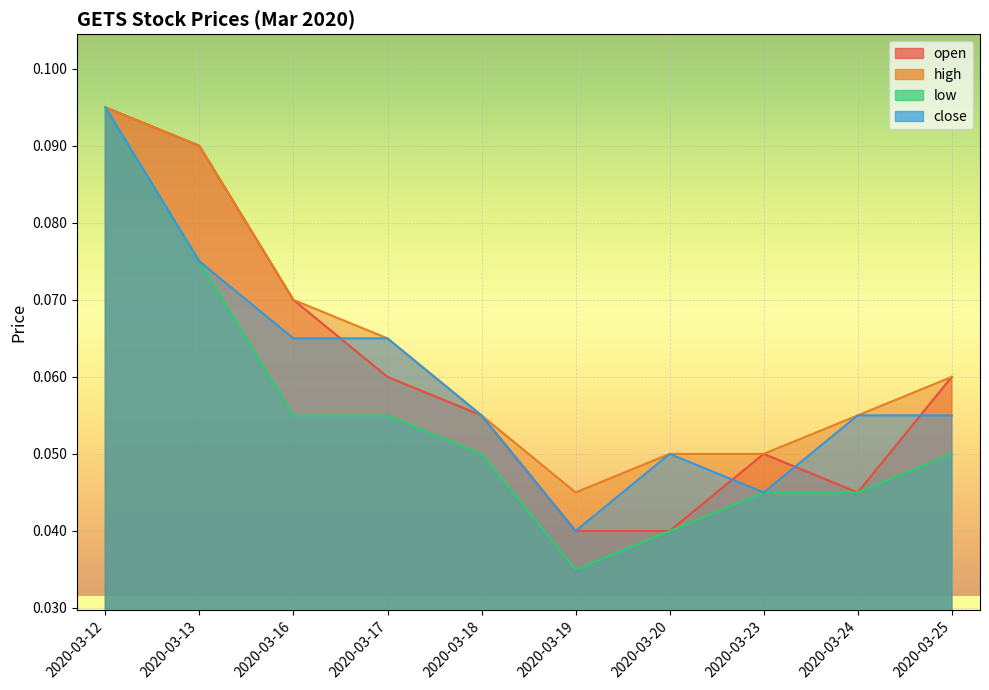

True or false: close has a value of 0.1 at 2020-03-25.

True